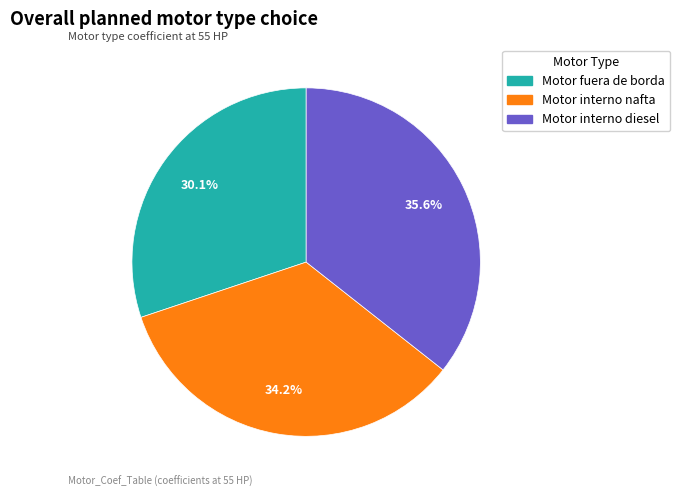

What is the total percentage of Motor interno nafta and Motor interno diesel?

69.9%